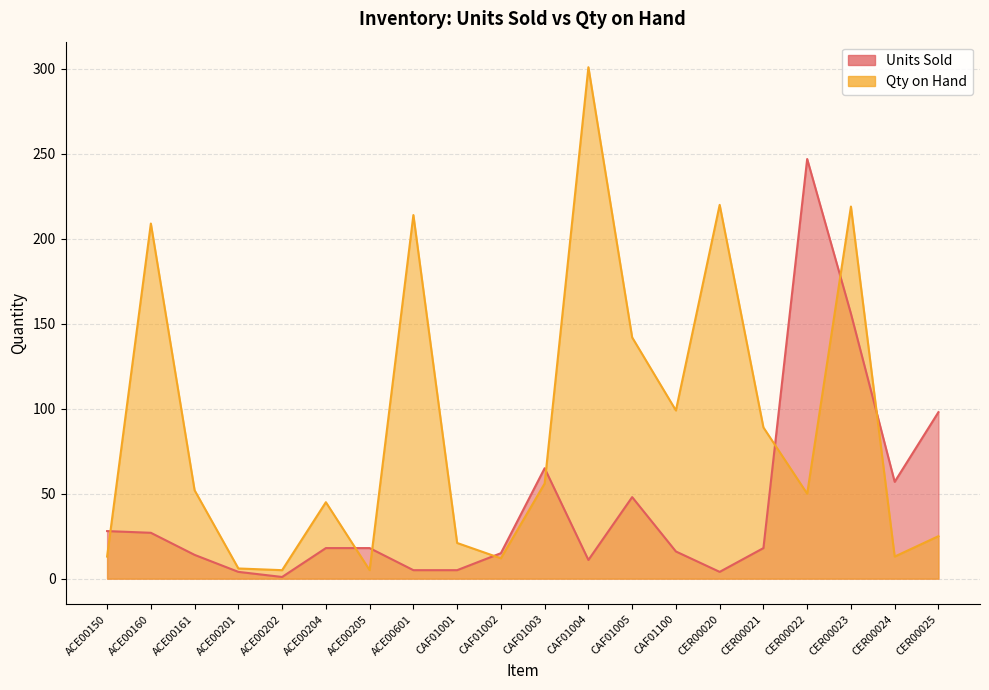

What position from the left is ACE00160?

2